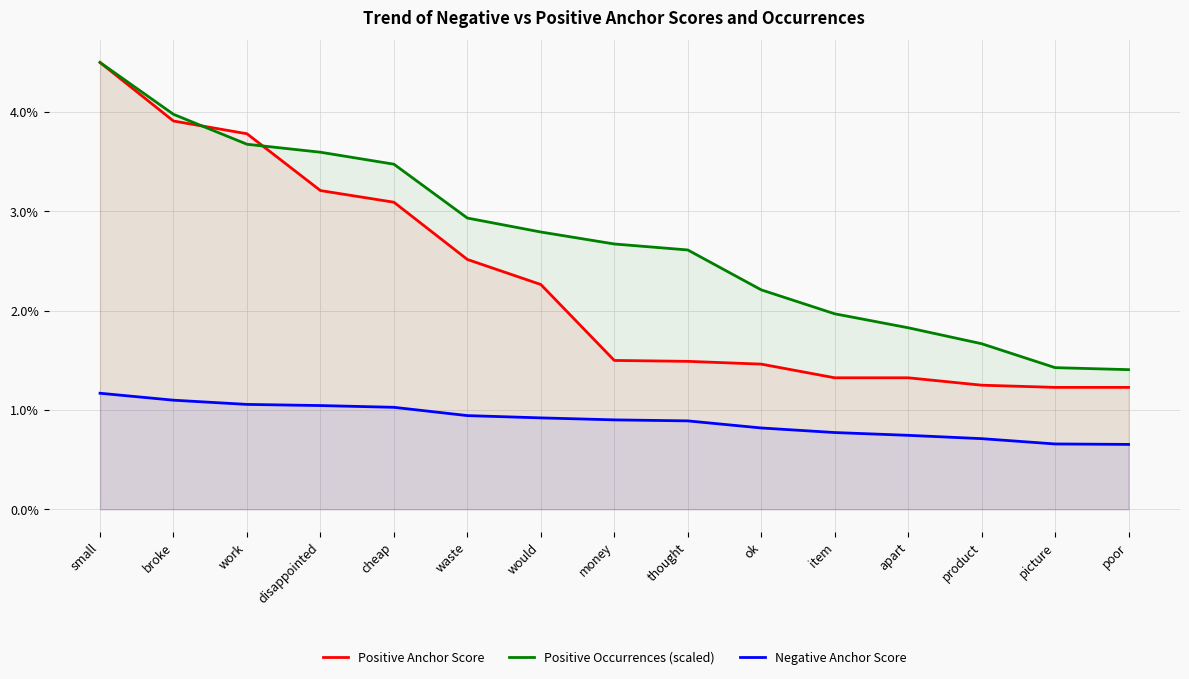

True or false: Positive Occurrences (scaled) and Positive Anchor Score intersect in this chart.

True